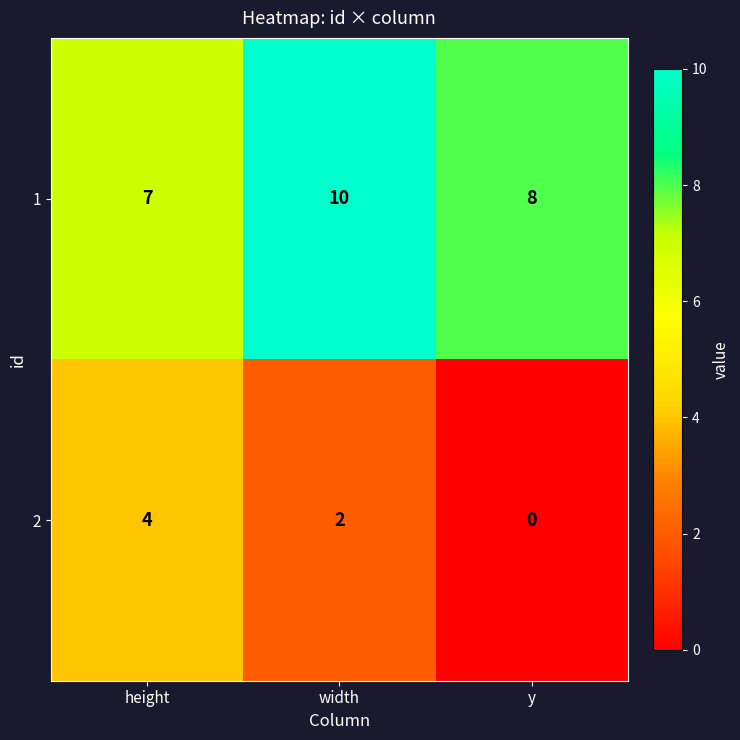

Rank the series by their maximum value, from highest to lowest.

1, 2